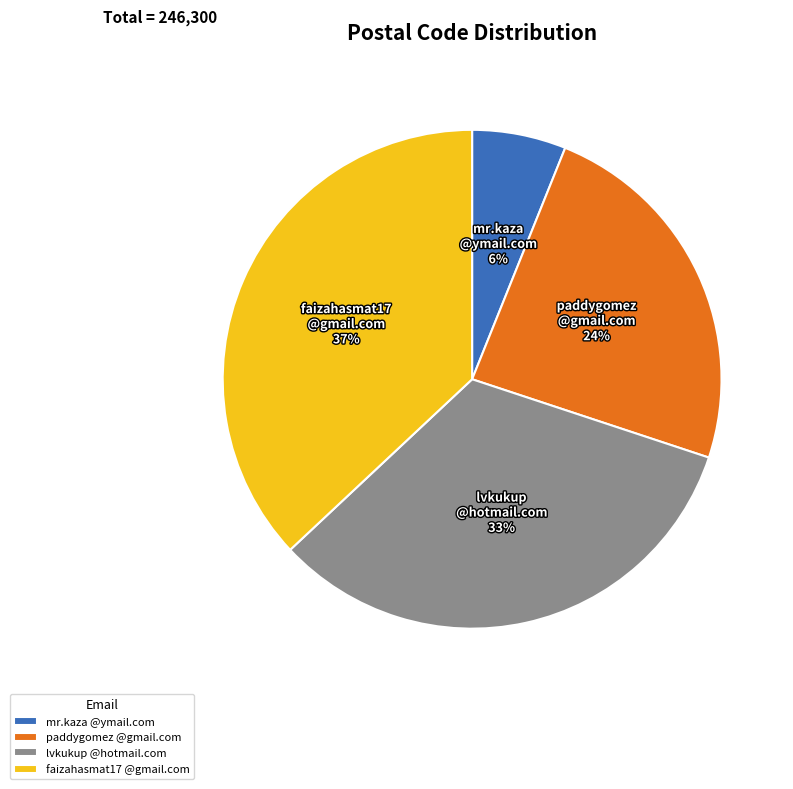

Approximately how many times larger is the value at faizahasmat17 @gmail.com compared to paddygomez @gmail.com?

1.5